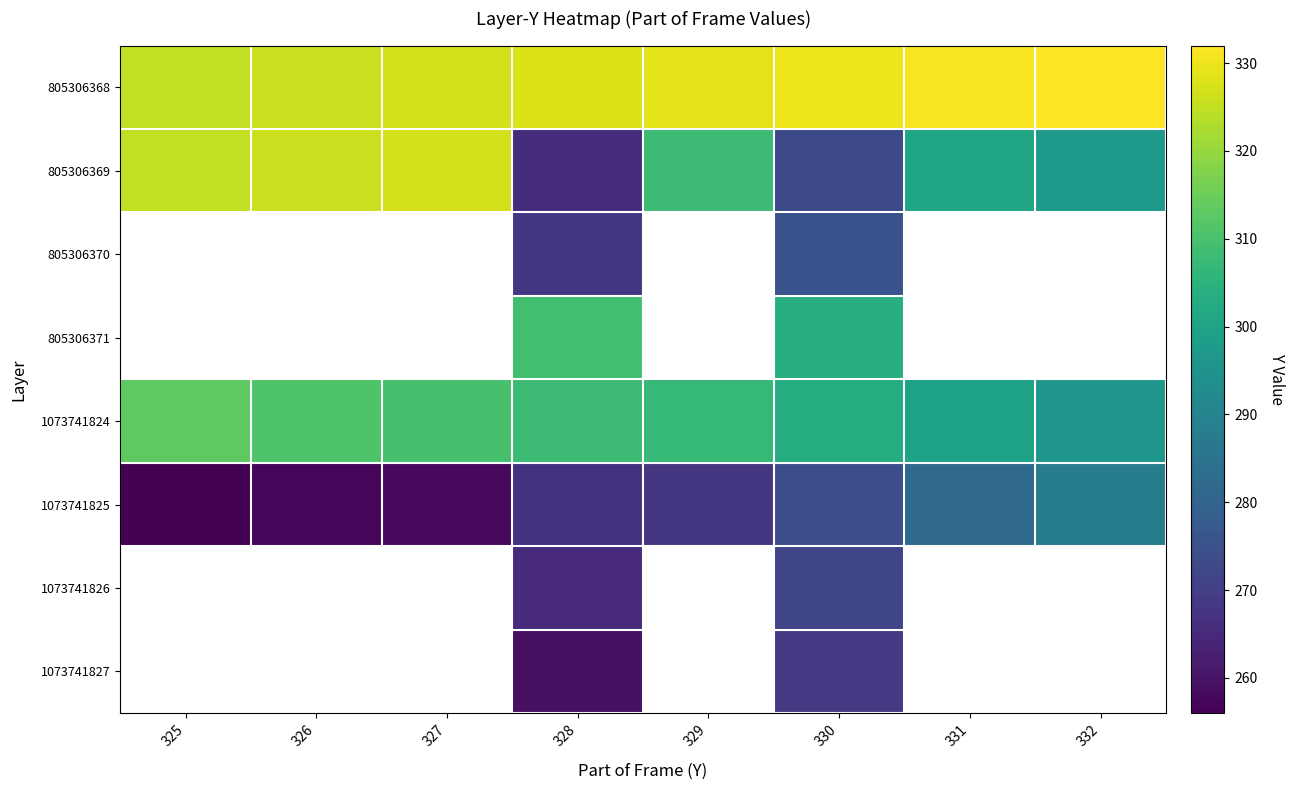

What value does the 805306368 series have at 328?

328.0